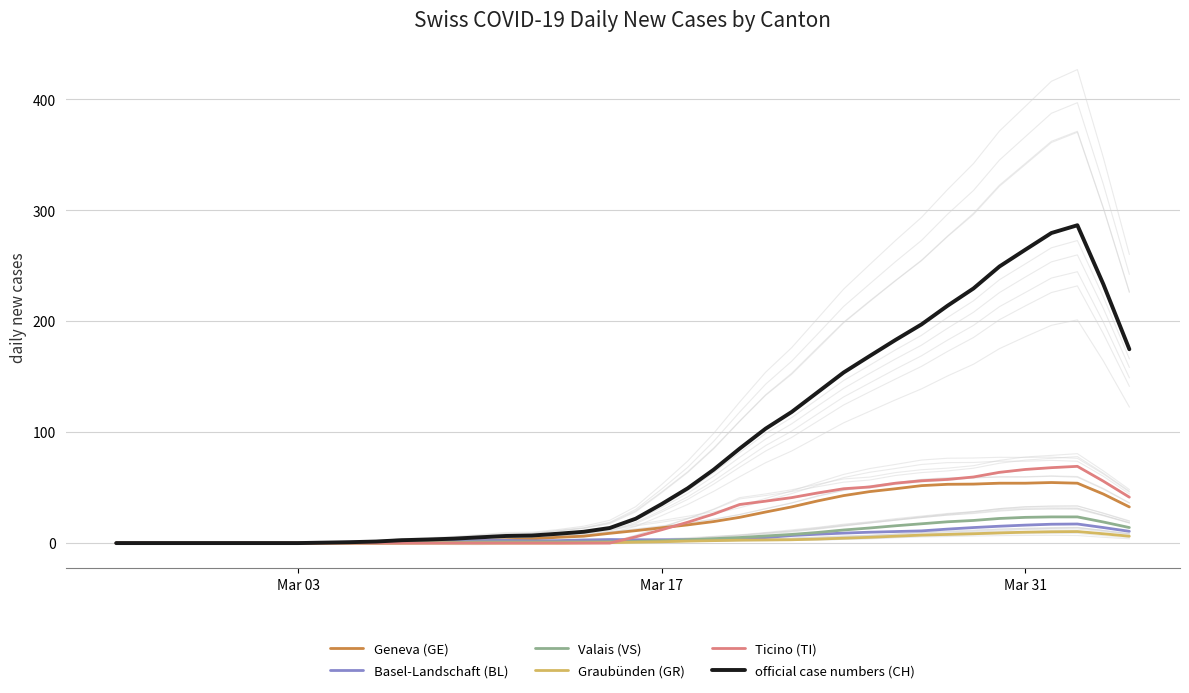

True or false: official case numbers (CH) and Graubünden (GR) cross at least once.

False